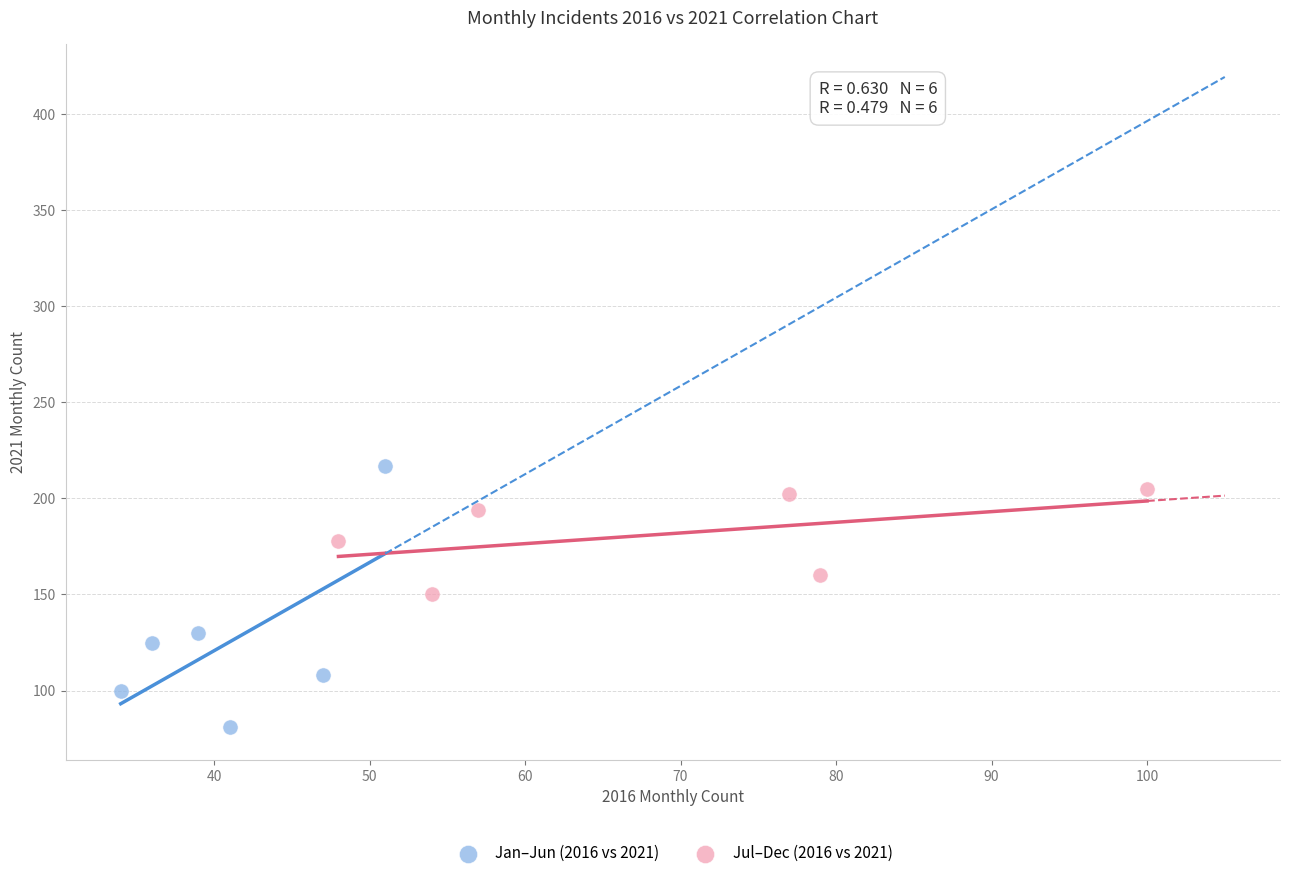

Which series contains the lowest Y value?

Jan–Jun (2016 vs 2021)